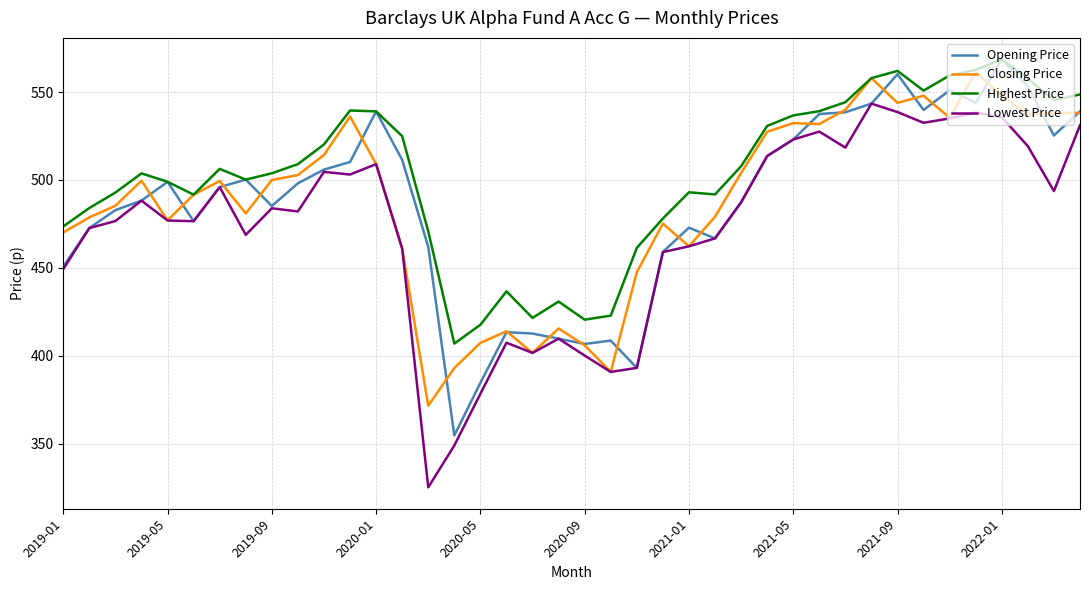

True or false: Highest Price and Lowest Price intersect in this chart.

False